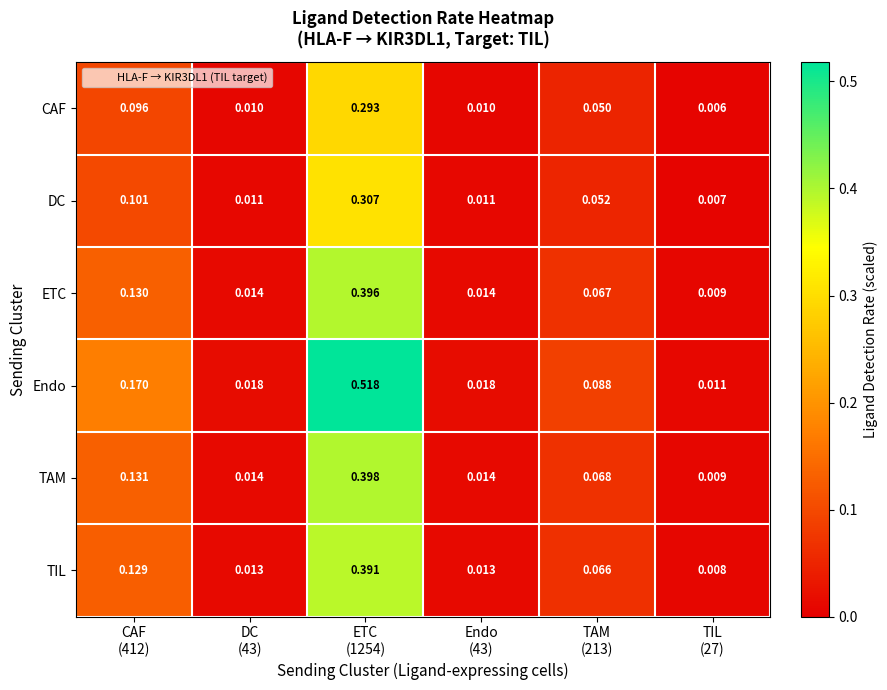

Rank the series by their maximum value, from lowest to highest.

CAF, DC, TIL, ETC, TAM, Endo